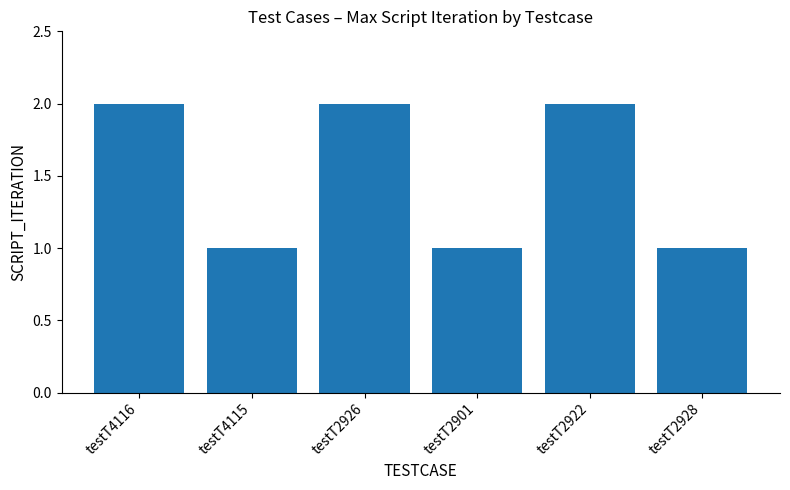

What is the label of the 1st bar from the right?

testT2928